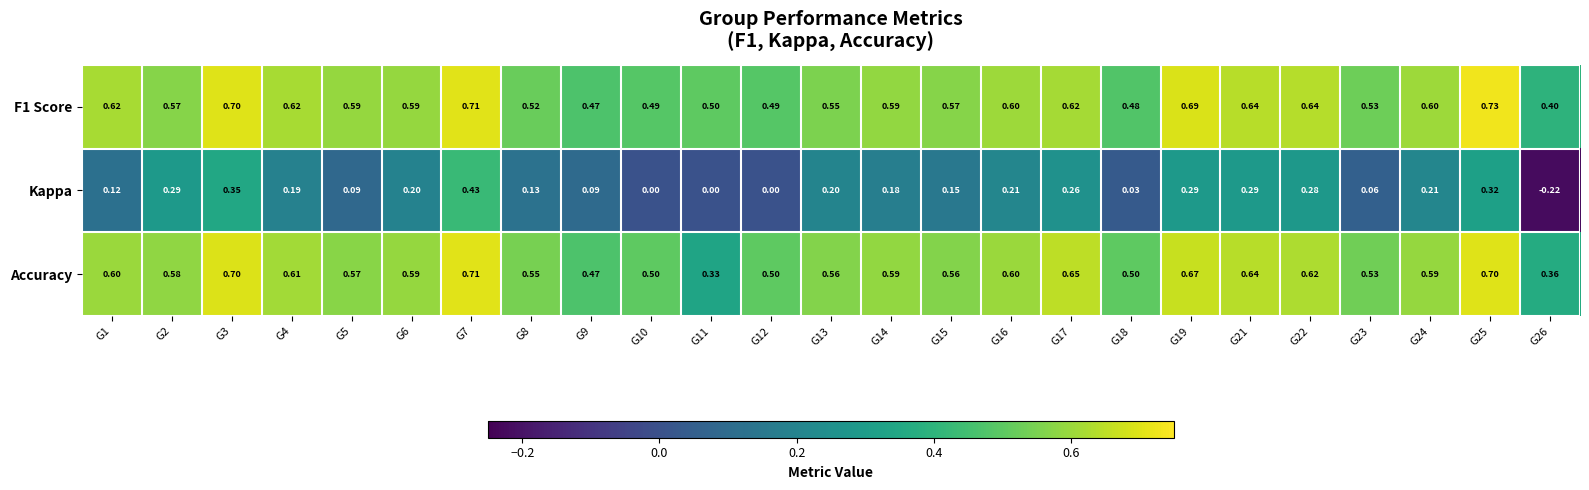

Rank the series by their maximum value, from highest to lowest.

F1 Score, Accuracy, Kappa